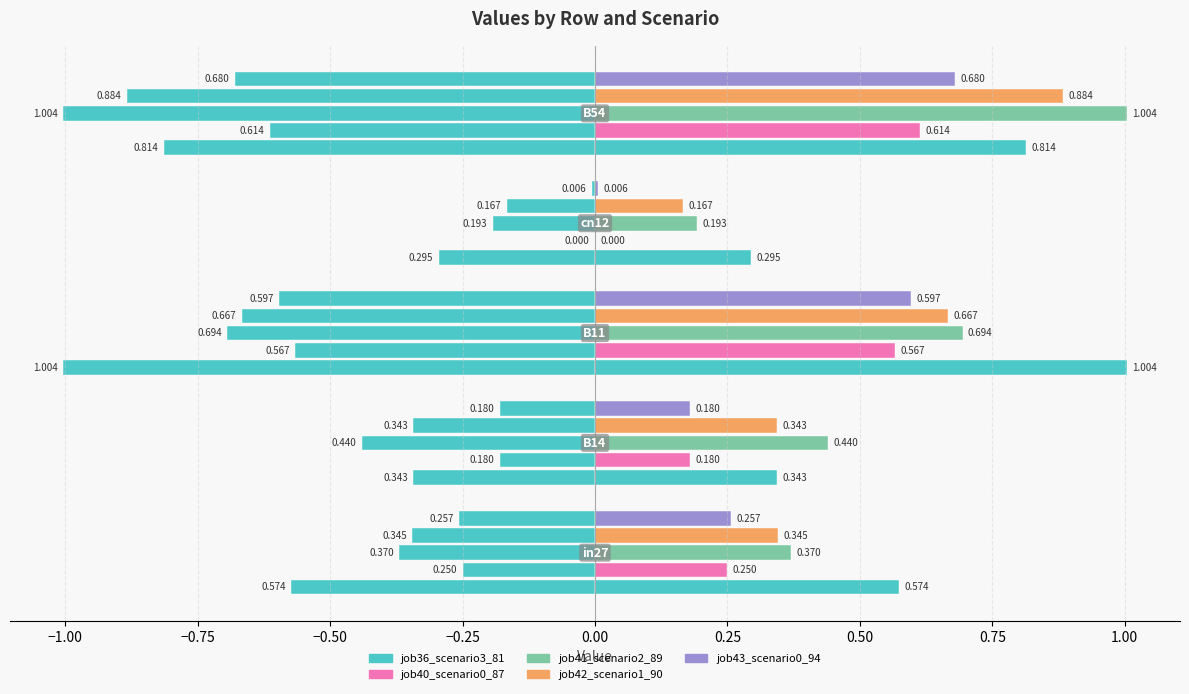

True or false: job36_scenario3_81 has a value of -0.6 at −1.00.

False